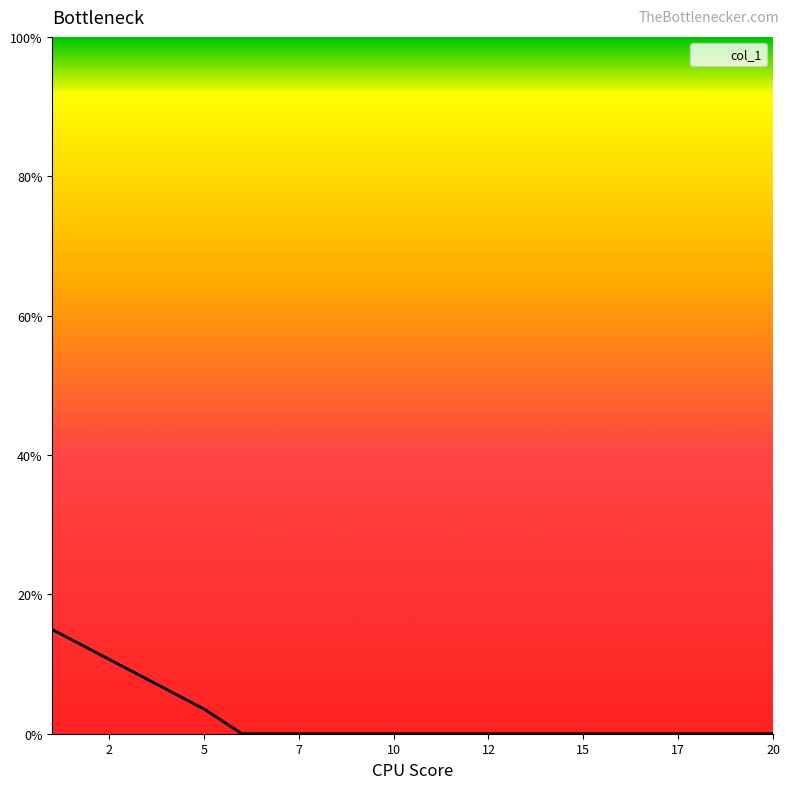

True or false: the data shows -6.0 at 10.

False